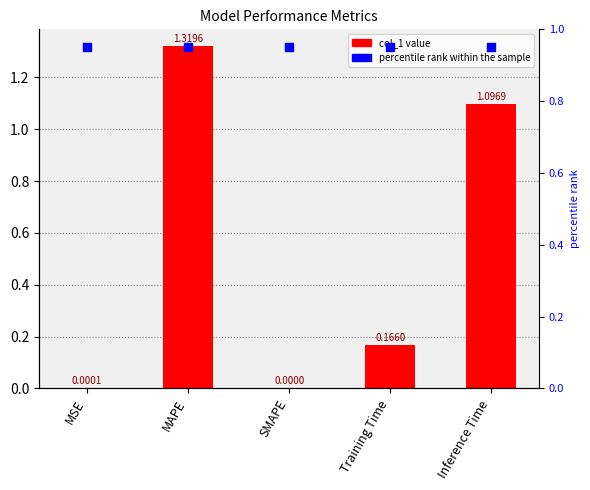

Which series reaches the minimum Y coordinate?

col_1